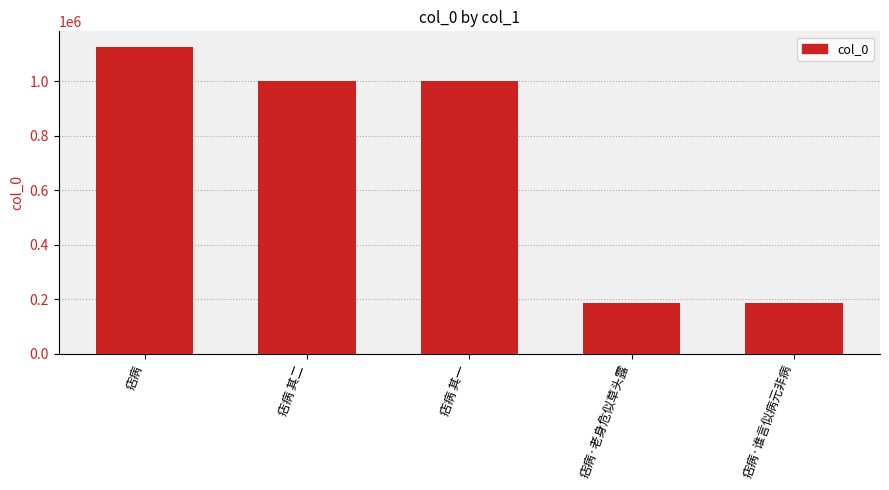

The value at 痁病·谁言似病元非病 is 184930. True or false?

True